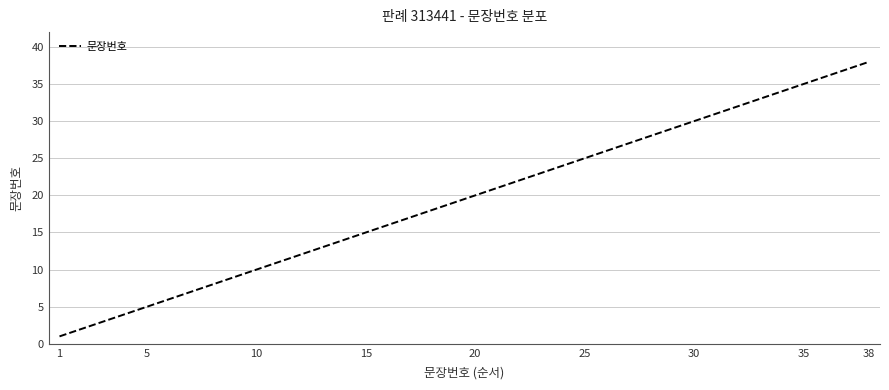

What is the sum of all values?

741